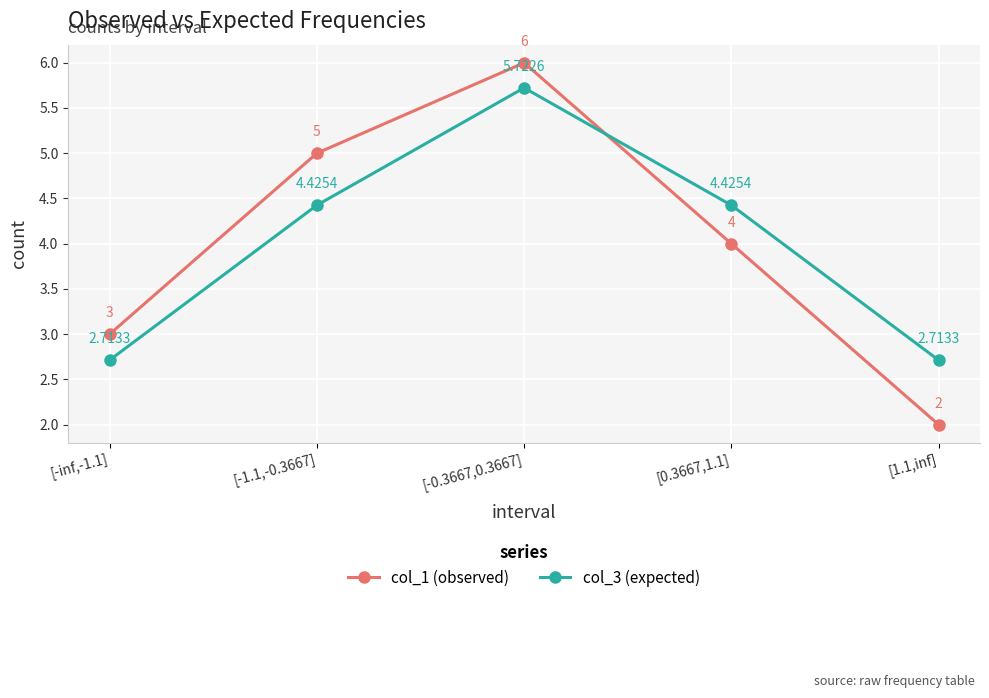

Which series changed the most between [0.3667,1.1] and [1.1,inf]?

col_1 (observed)